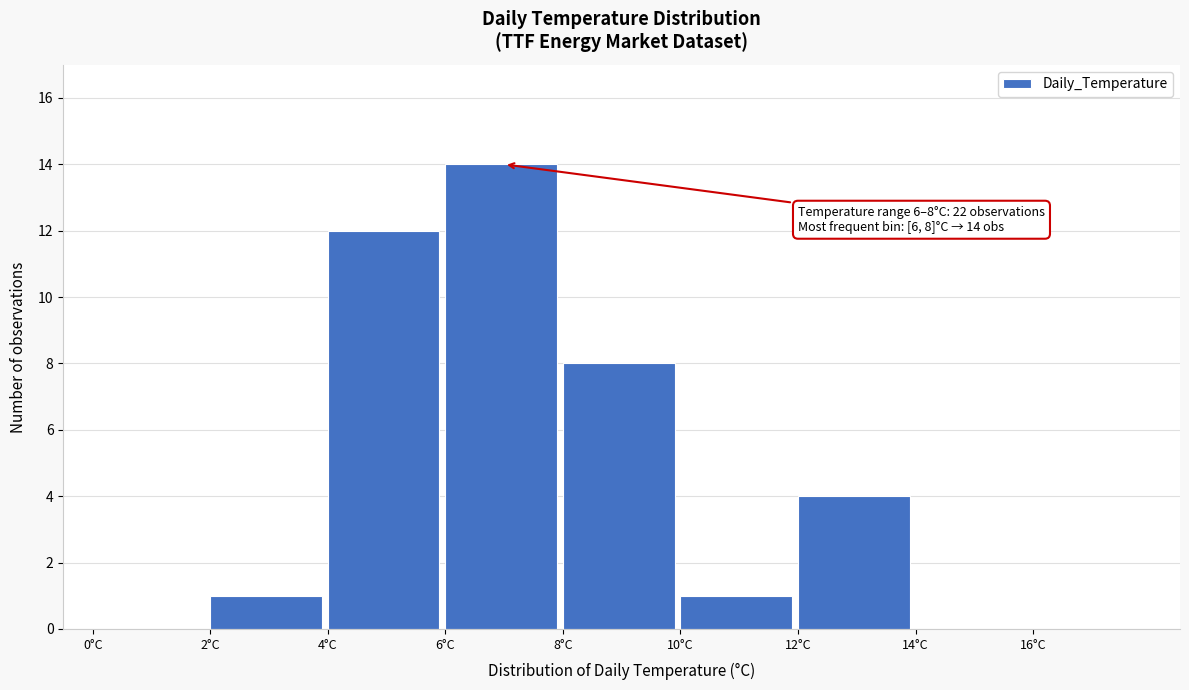

Over which range of the x-axis is the bar tallest?

6 to 8